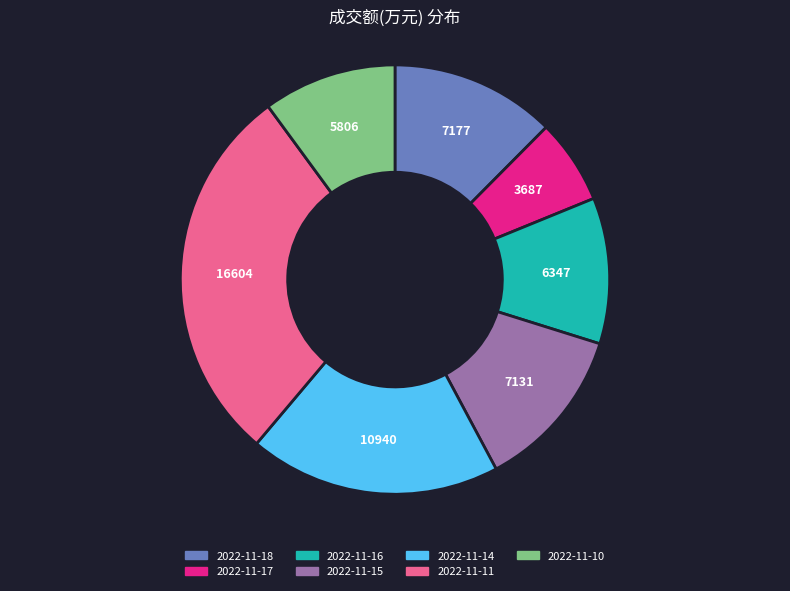

How many slices are in this pie chart?

7